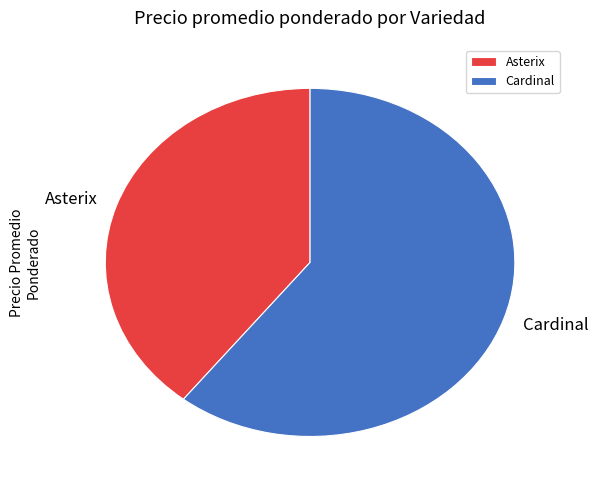

How many slices are in this pie chart?

2